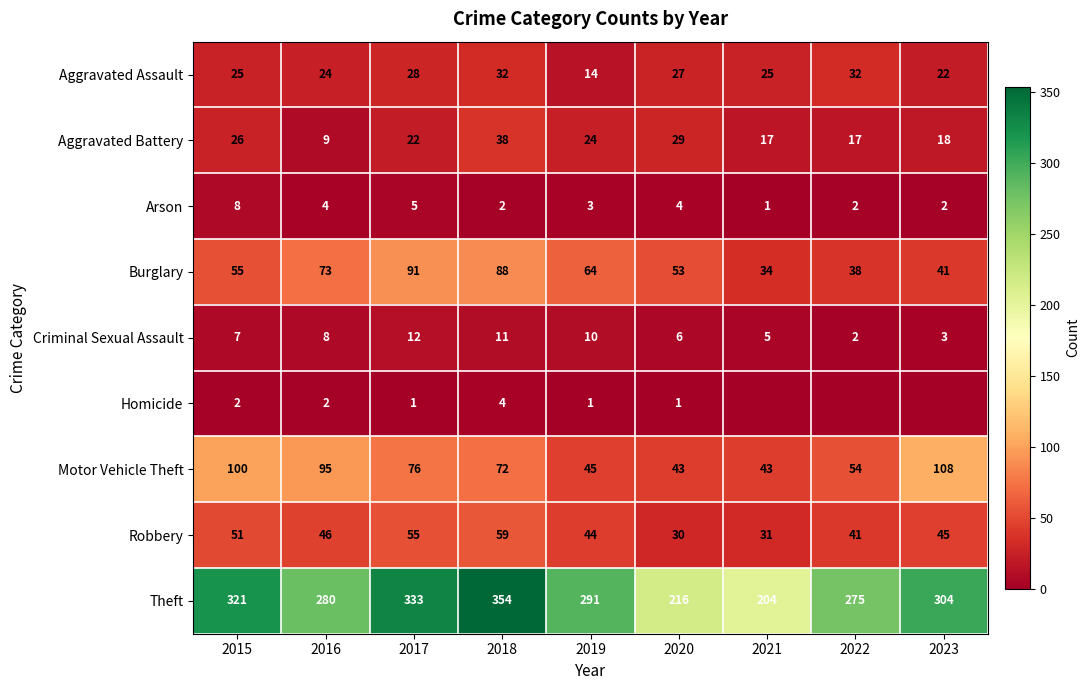

Where is Motor Vehicle Theft nearest to the value 75?

2017